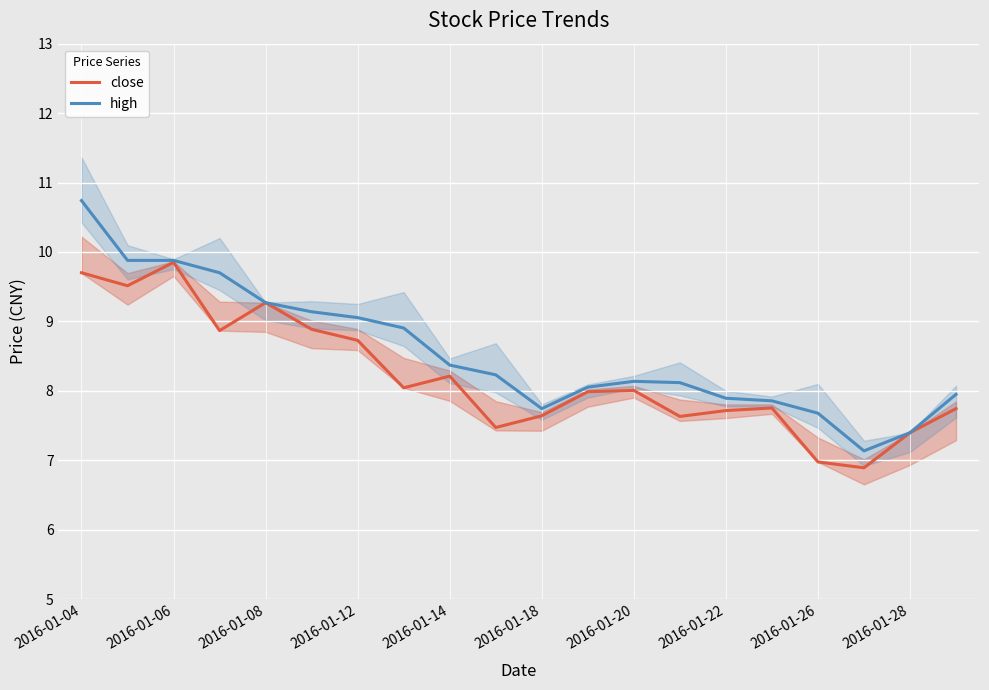

Is it true that close equals 7.0 at 2016-01-26?

True